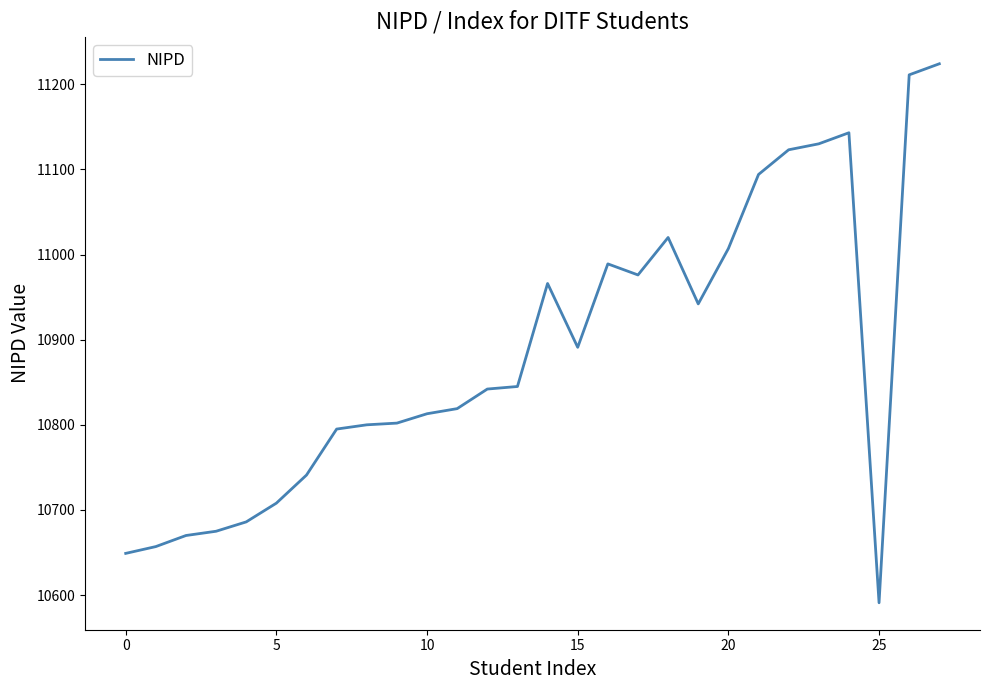

What is the difference between the maximum and minimum values?

633